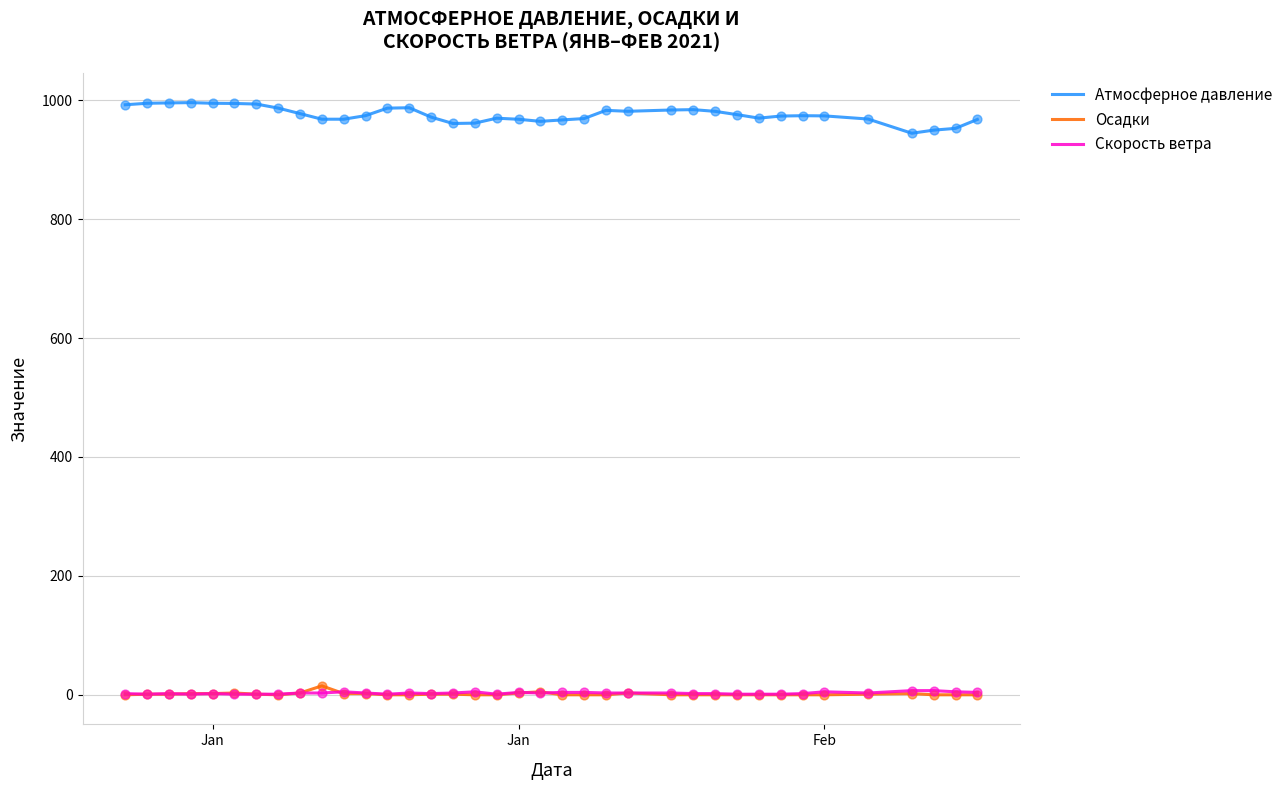

Which series has the largest total across all categories?

Атмосферное давление